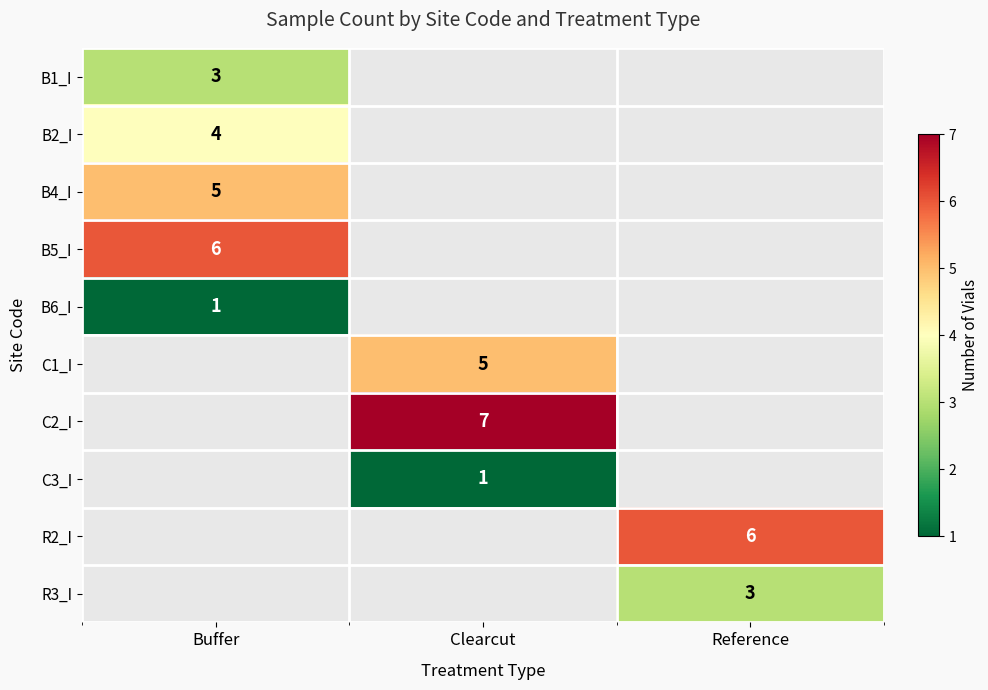

The B5_I series shows 6 at Buffer. True or false?

True